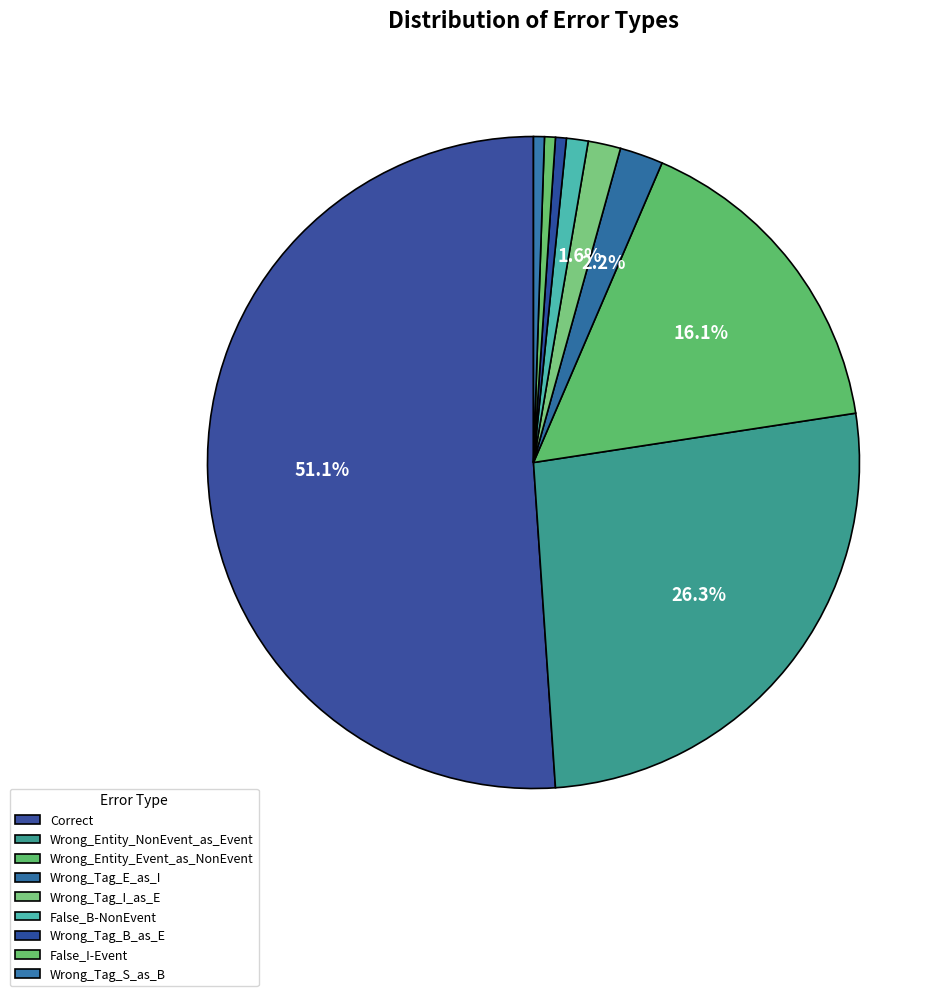

What is the majority slice?

Correct